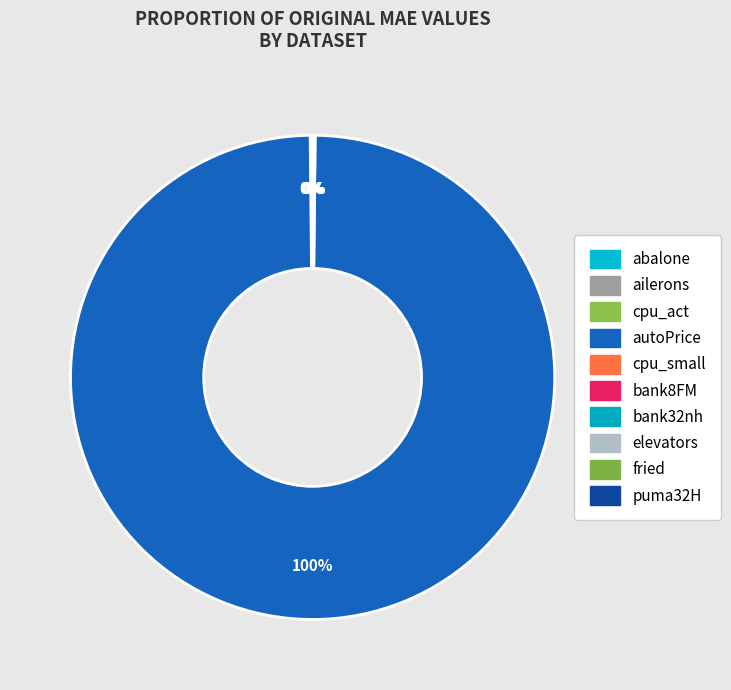

What portion of the pie excludes cpu_small?

99.9%